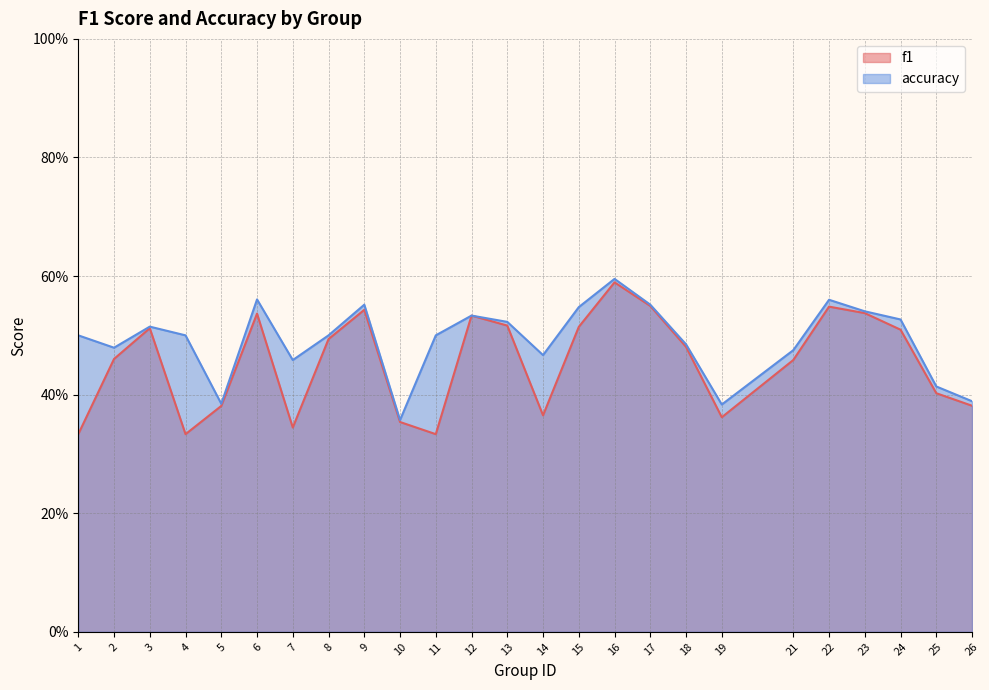

Reading right to left, what are all the values shown in this chart?

f1: 26=0.4	25=0.4	24=0.5	23=0.5	22=0.5	21=0.5	19=0.4	18=0.5	17=0.5	16=0.6	15=0.5	14=0.4	13=0.5	12=0.5	11=0.3	10=0.4	9=0.5	8=0.5	7=0.3	6=0.5	5=0.4	4=0.3	3=0.5	2=0.5	1=0.3
accuracy: 26=0.4	25=0.4	24=0.5	23=0.5	22=0.6	21=0.5	19=0.4	18=0.5	17=0.6	16=0.6	15=0.5	14=0.5	13=0.5	12=0.5	11=0.5	10=0.4	9=0.6	8=0.5	7=0.5	6=0.6	5=0.4	4=0.5	3=0.5	2=0.5	1=0.5